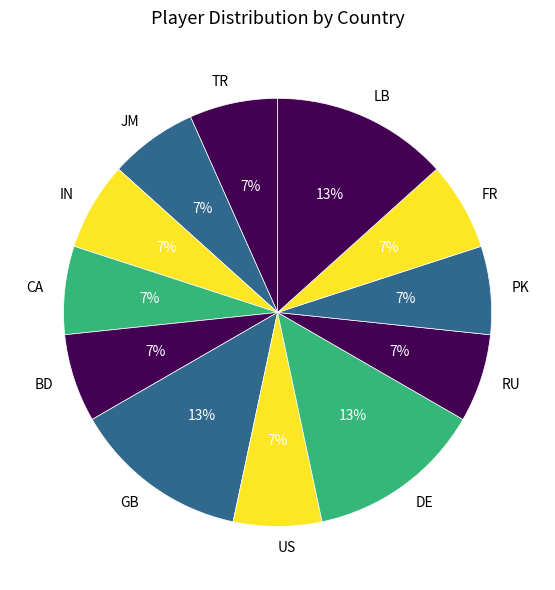

To the nearest percent, what is the average slice percentage?

8%